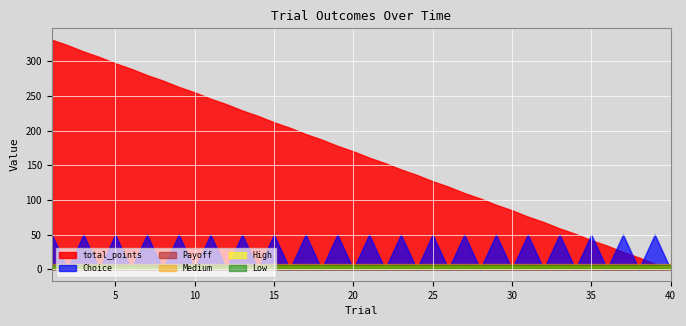

How many times do Medium and Choice cross each other?

39